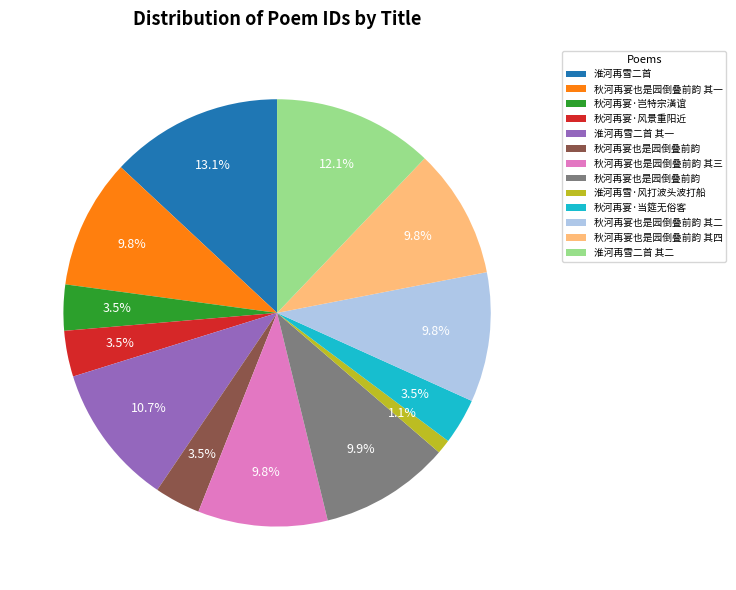

Is there any slice that represents more than half of the pie?

No